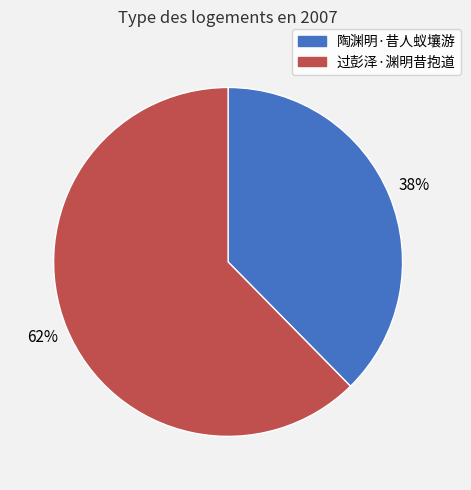

Between 过彭泽·渊明昔抱道 and 陶渊明·昔人蚁壤游, which is larger?

过彭泽·渊明昔抱道